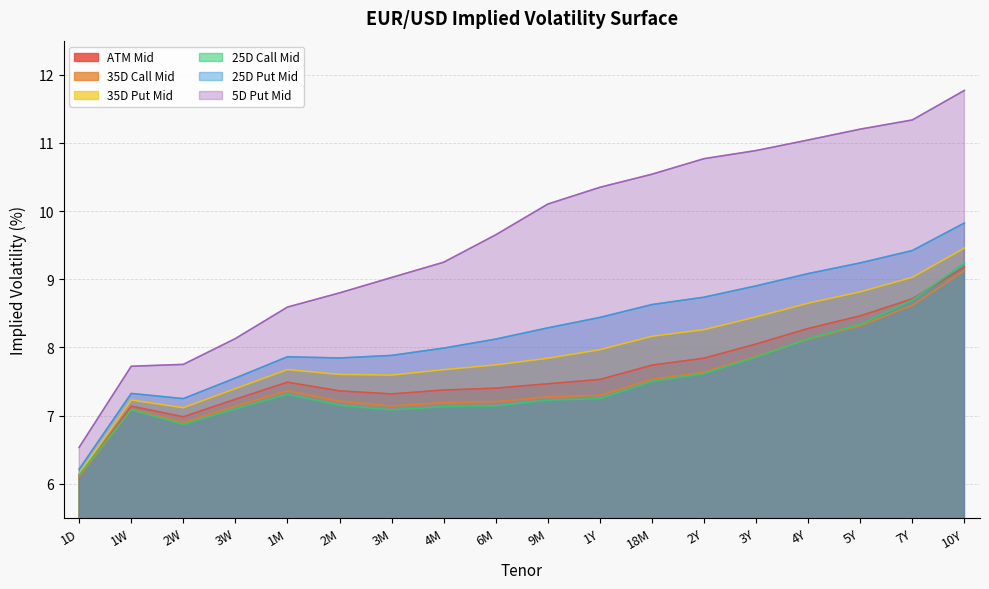

Reading left to right, extract all data points from this chart.

ATM Mid: 6.1	7.1	7.0	7.2	7.5	7.4	7.3	7.4	7.4	7.5	7.5	7.7	7.8	8.1	8.3	8.5	8.7	9.2
35D Call Mid: 6.1	7.1	6.9	7.1	7.4	7.2	7.1	7.2	7.2	7.3	7.3	7.5	7.6	7.9	8.1	8.3	8.6	9.1
35D Put Mid: 6.2	7.2	7.1	7.4	7.7	7.6	7.6	7.7	7.7	7.8	8.0	8.2	8.3	8.4	8.6	8.8	9.0	9.5
25D Call Mid: 6.1	7.1	6.9	7.1	7.3	7.2	7.1	7.1	7.1	7.2	7.2	7.5	7.6	7.9	8.1	8.3	8.7	9.2
25D Put Mid: 6.2	7.3	7.2	7.6	7.9	7.8	7.9	8.0	8.1	8.3	8.4	8.6	8.7	8.9	9.1	9.2	9.4	9.8
5D Put Mid: 6.5	7.7	7.8	8.1	8.6	8.8	9.0	9.2	9.7	10.1	10.3	10.5	10.8	10.9	11.0	11.2	11.3	11.8